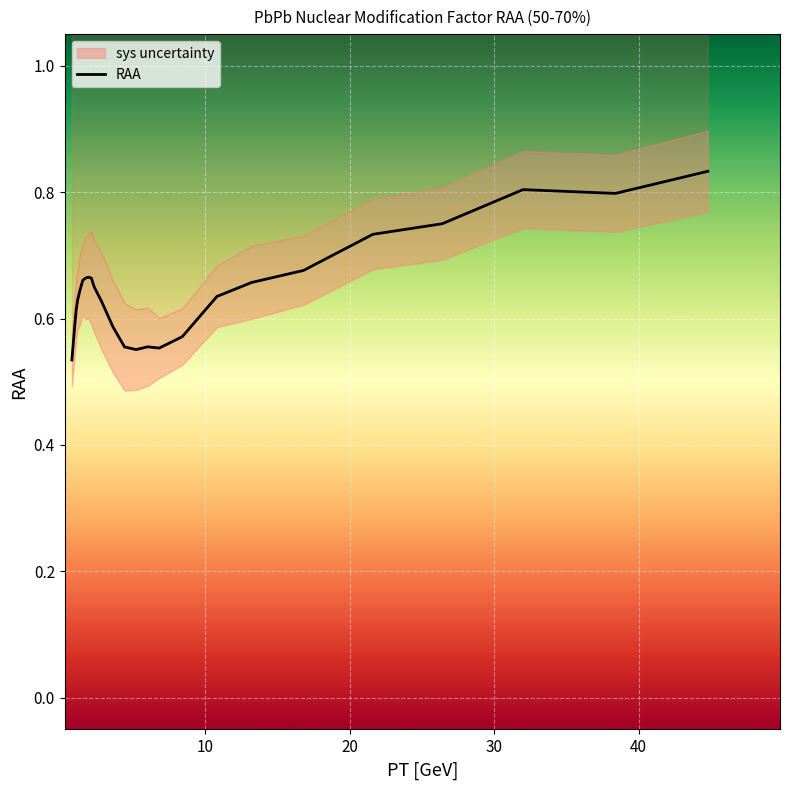

True or false: there are more than 0 points higher than both neighbors.

True